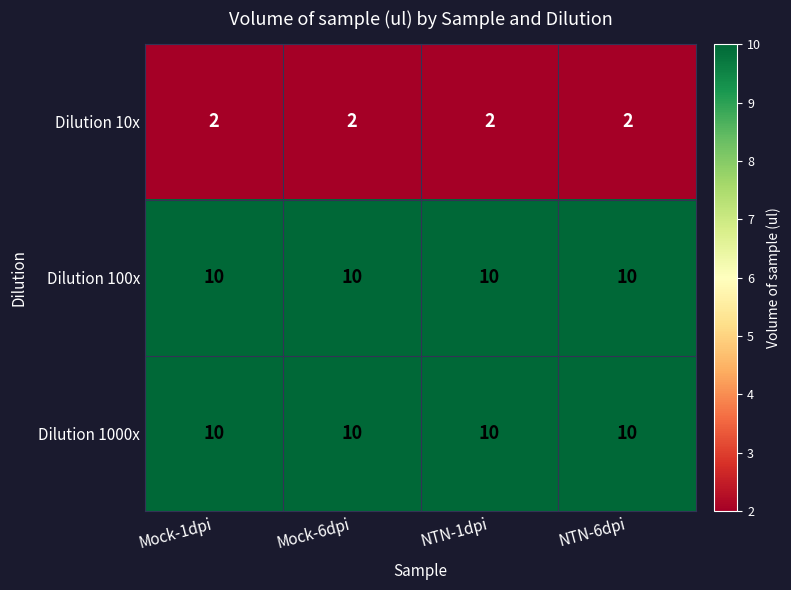

What is the maximum value shown in the chart?

10